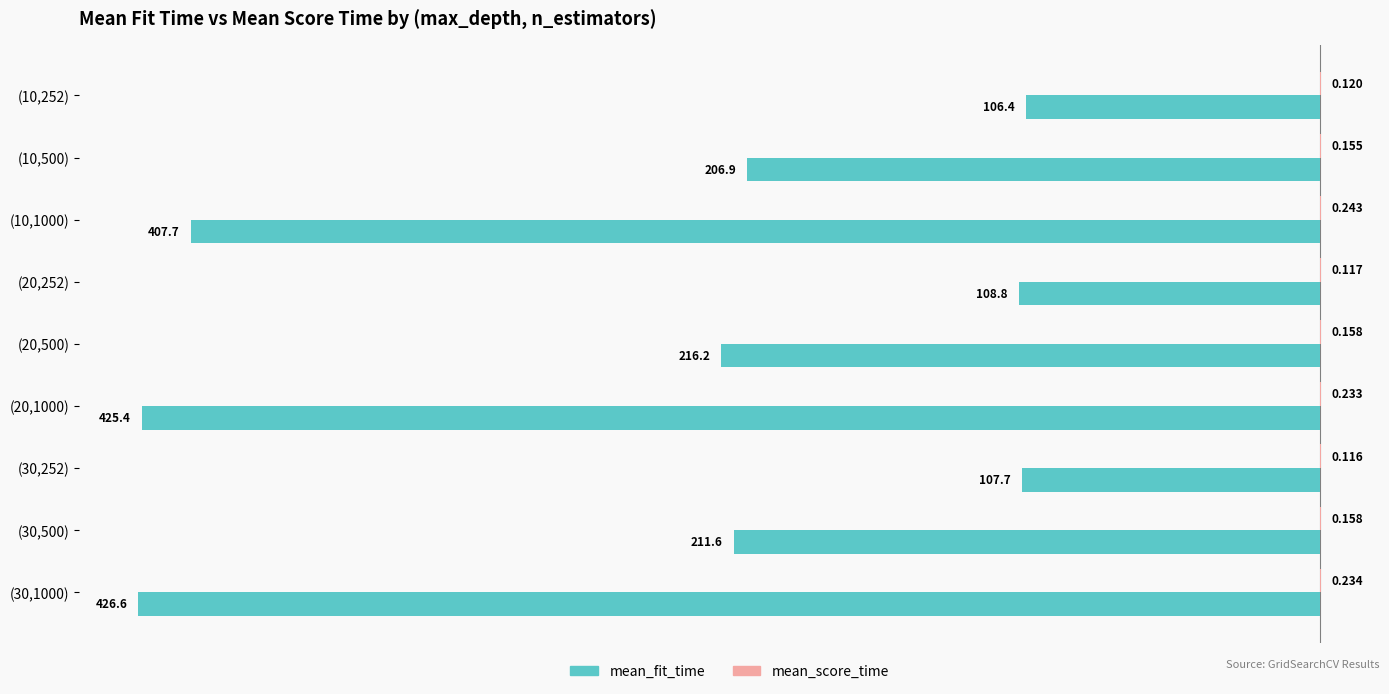

Which series changed the most between (10,252) and (30,500)?

mean_fit_time